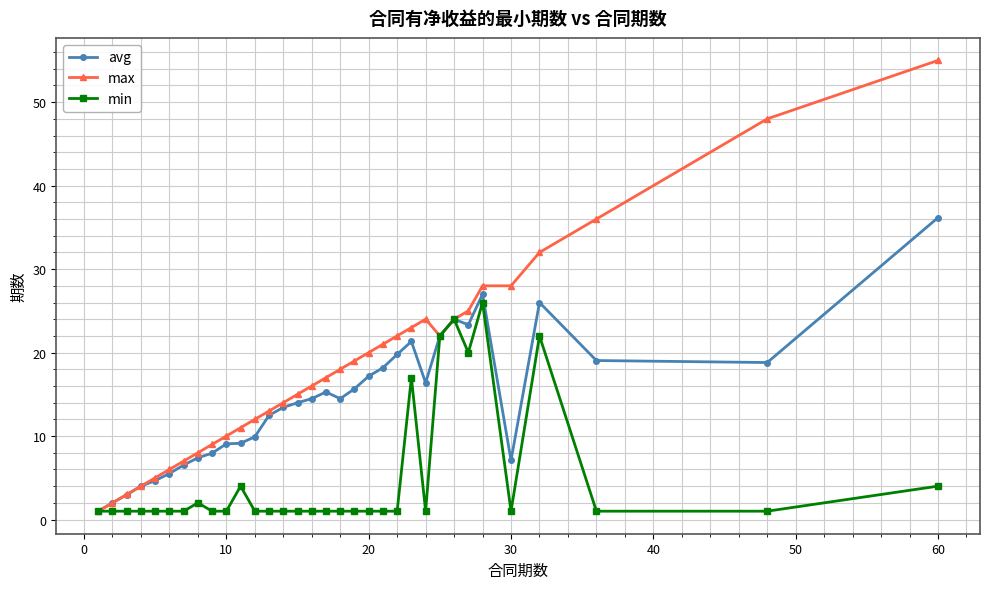

How many lines are shown in the chart?

3